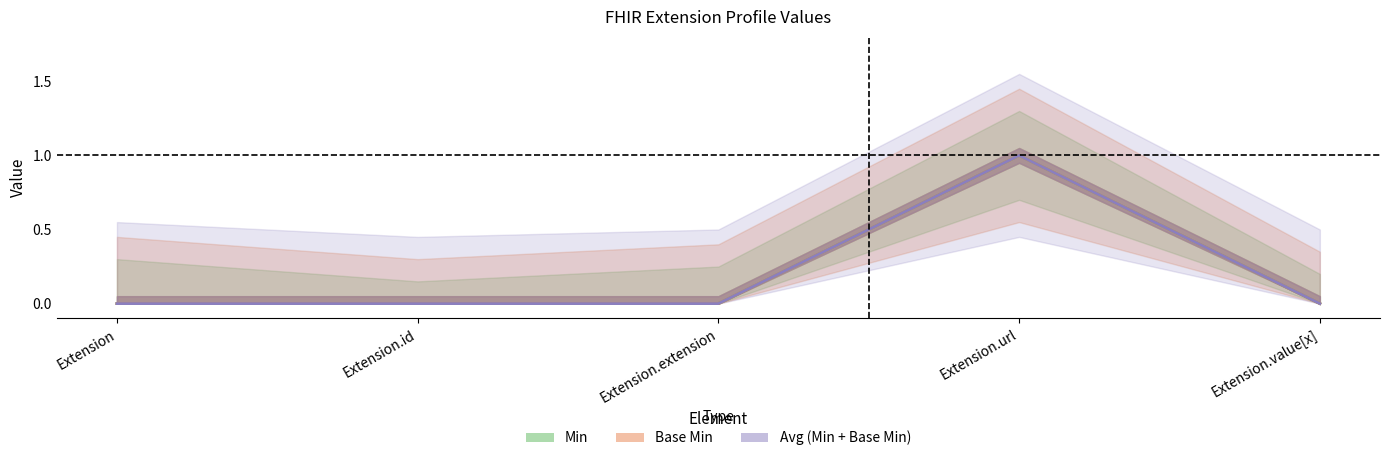

Which category has the lowest value in the Avg (Min + Base Min) series?

Extension